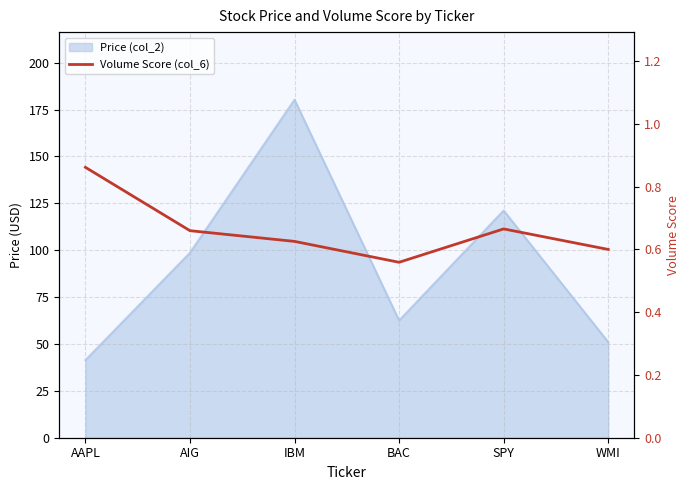

Reading left to right, extract all data points from this chart.

AAPL=0.9	AIG=0.7	IBM=0.6	BAC=0.6	SPY=0.7	WMI=0.6